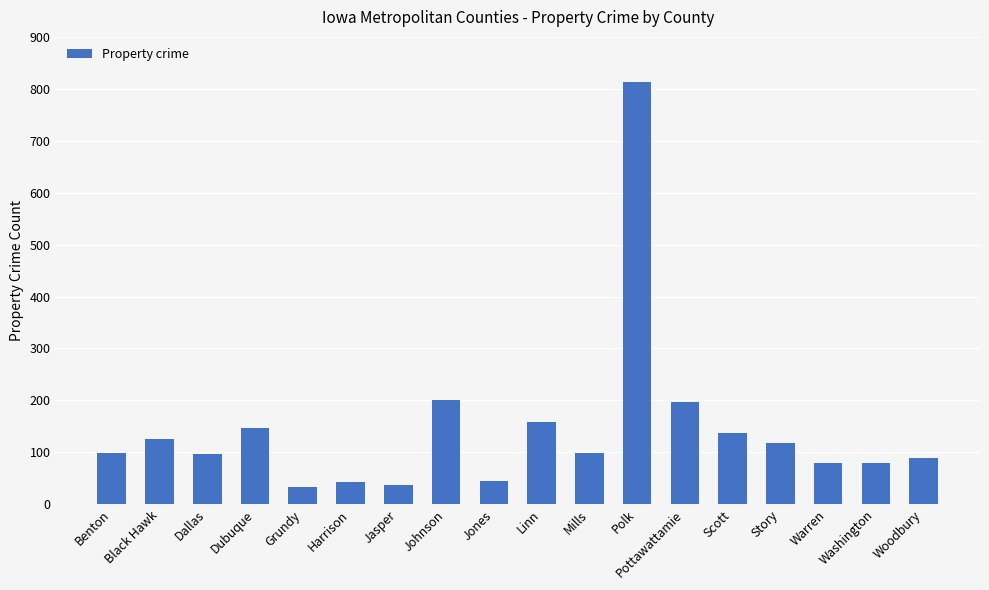

What is the sum of all values?

2595